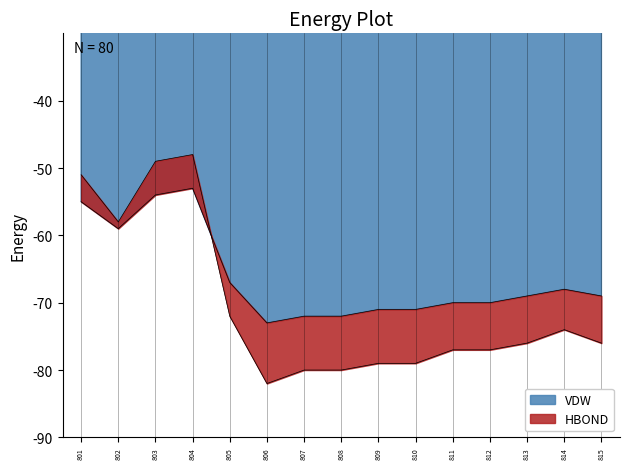

The VDW series shows -30 at 814. True or false?

False